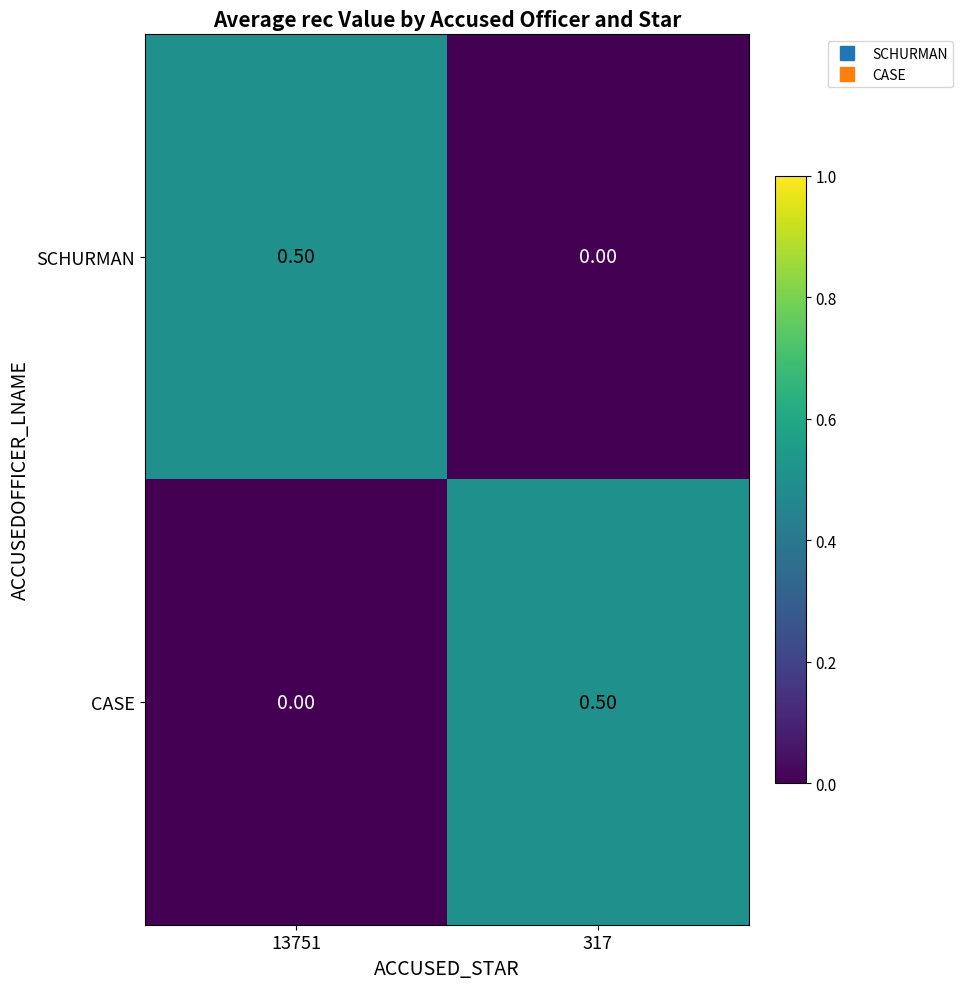

What is the greatest value displayed?

0.5